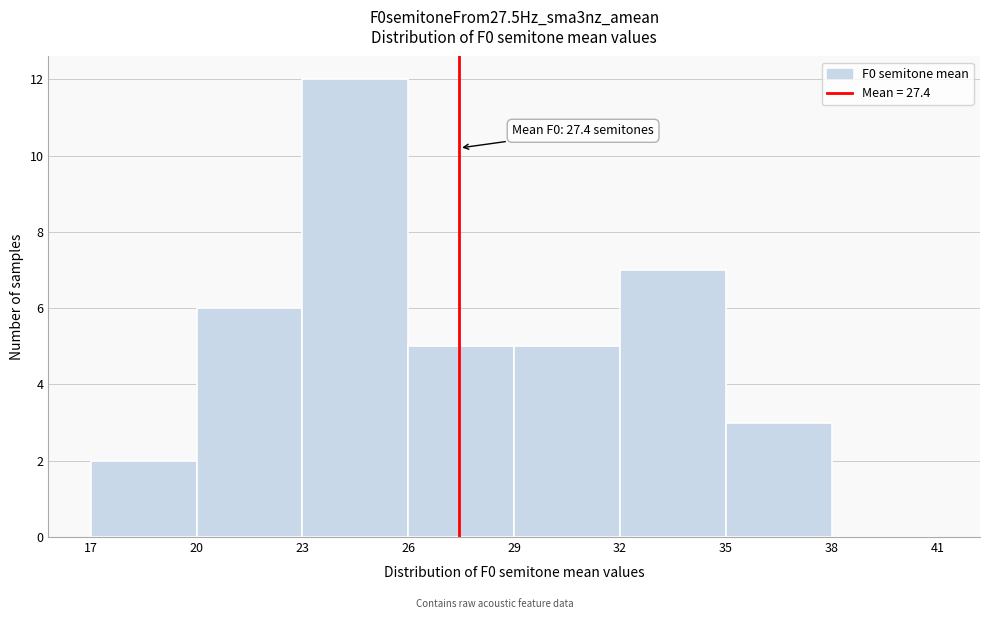

Over which range of the x-axis is the bar tallest?

23 to 26